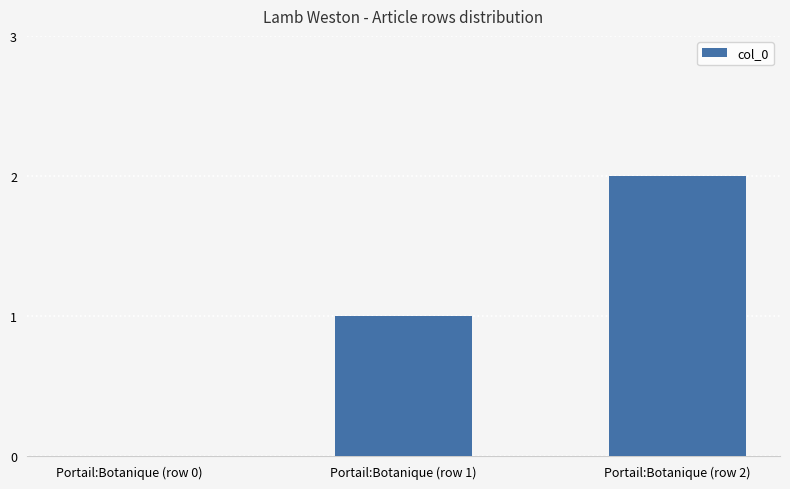

What is the approximate value at Portail:Botanique (row 2)?

2